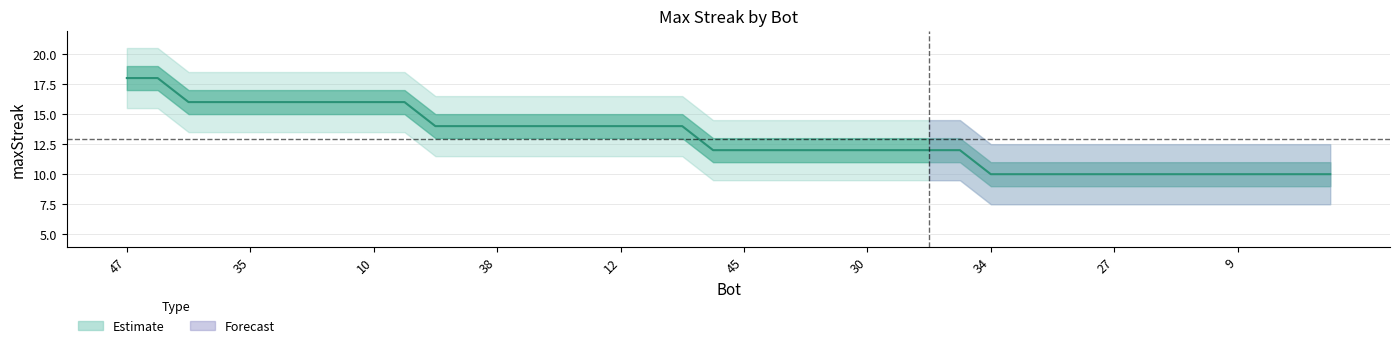

Rank the categories by value from lowest to highest.

34, 31, 29, 28, 27, 17, 13, 11, 9, 7, 6, 4, 46, 45, 44, 41, 32, 30, 25, 21, 0, 50, 43, 38, 24, 22, 20, 12, 5, 3, 51, 48, 35, 33, 18, 15, 10, 2, 47, 42